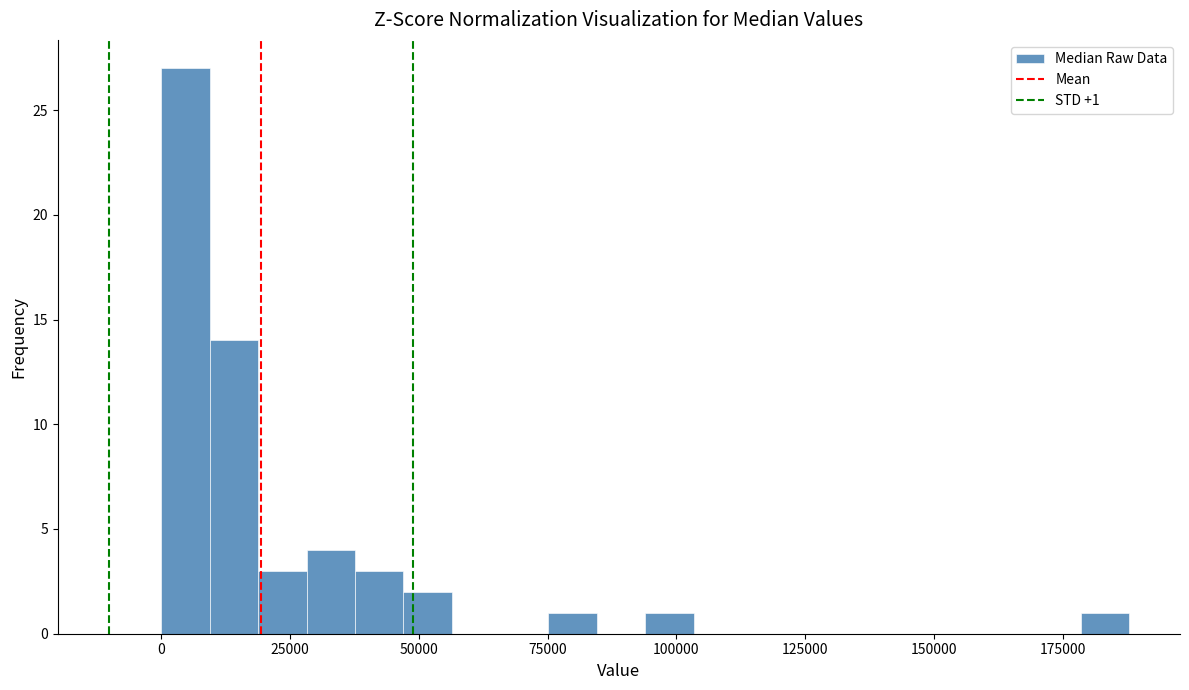

Around what value on the x-axis is the tallest bar? Give the approximate position of its centre, as read against the axis.

5000